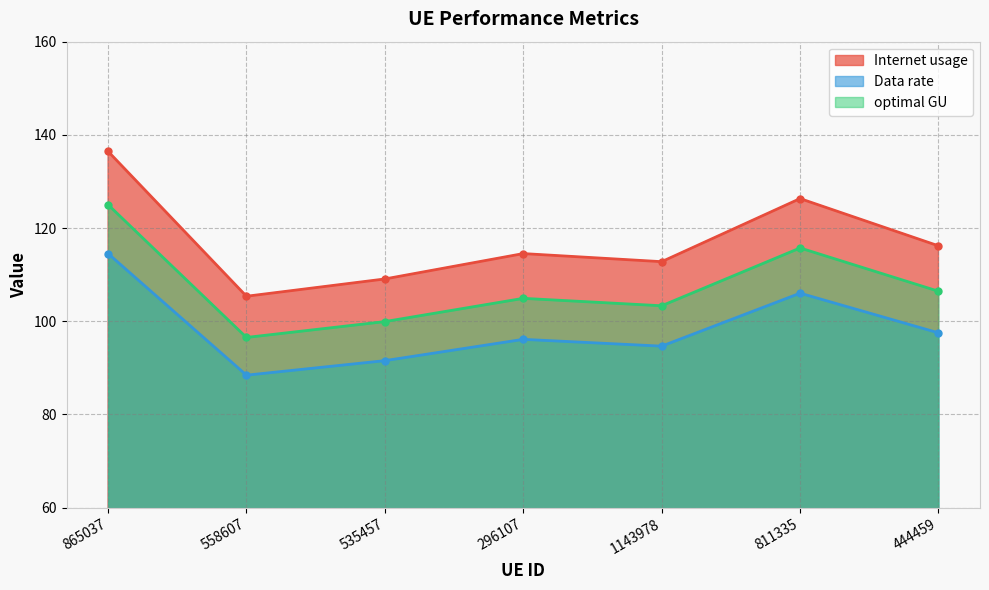

What is the highest value of the optimal GU series?

125.0